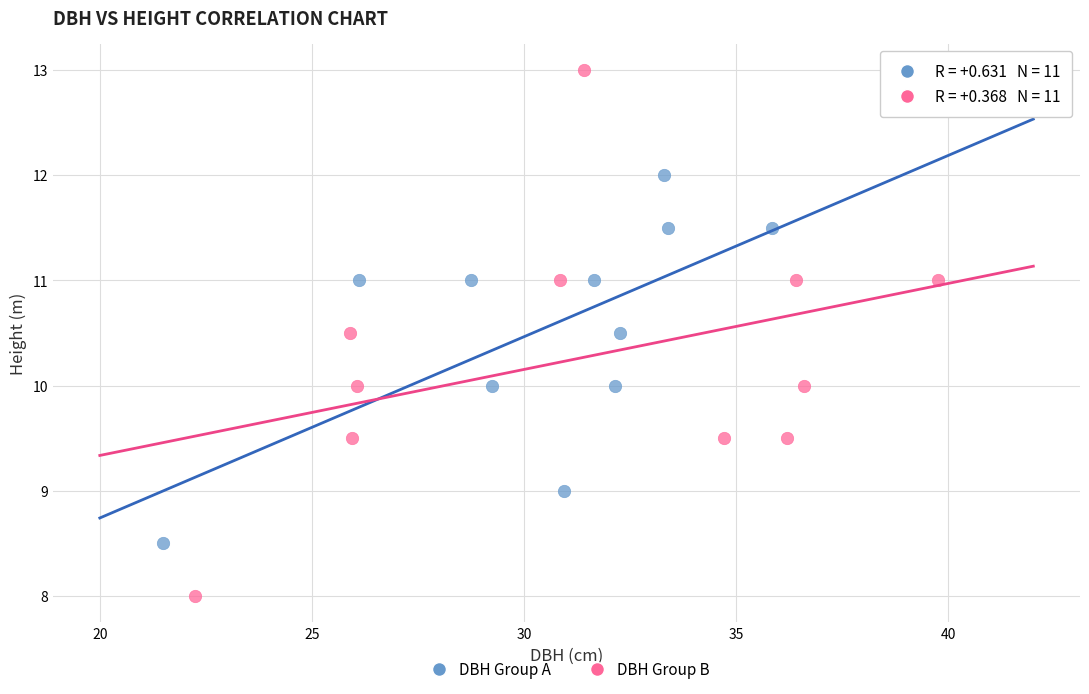

Which series reaches the minimum Y coordinate?

DBH Group B